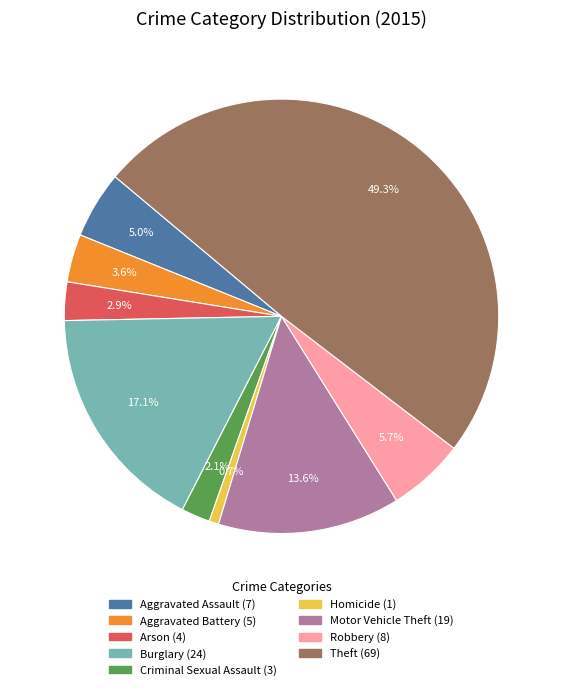

Which category has the biggest portion of the pie?

Theft